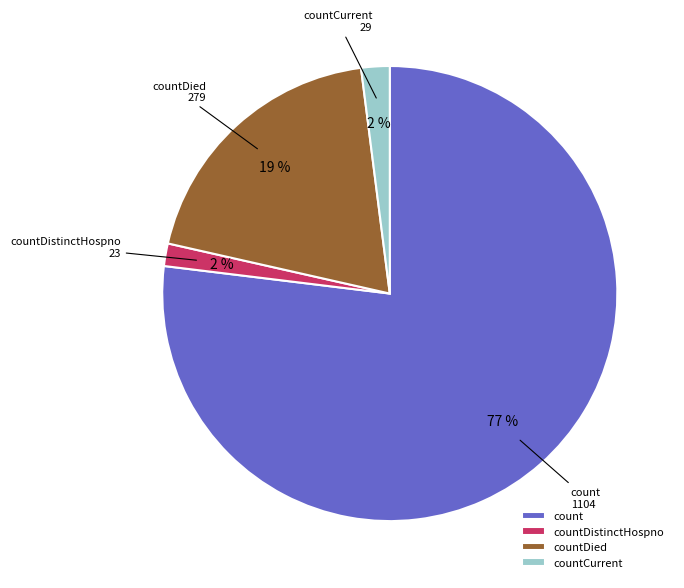

To the nearest percent, what is the difference between the largest and smallest slice percentages?

75%